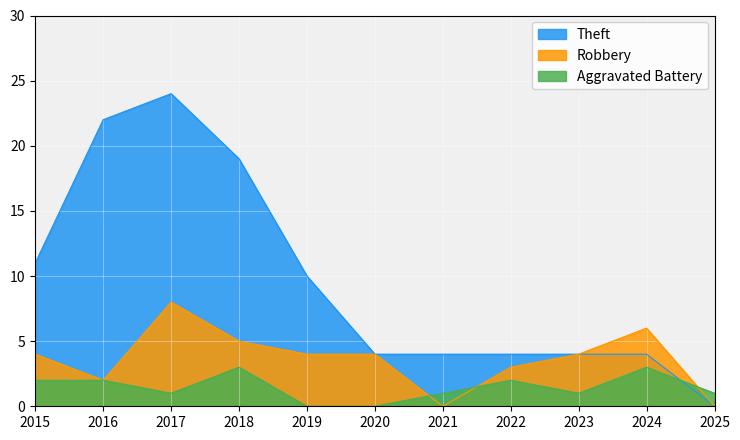

Does the chart display data point markers on the line(s)?

No